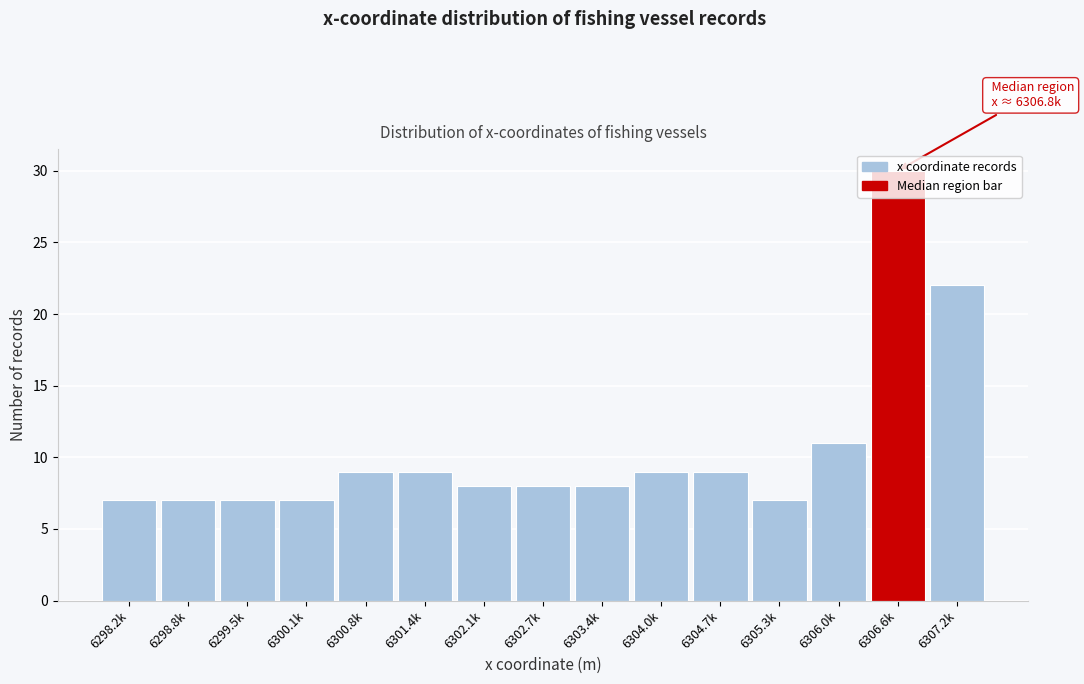

What is the change in value from 6306.0k to 6307.2k?

+11